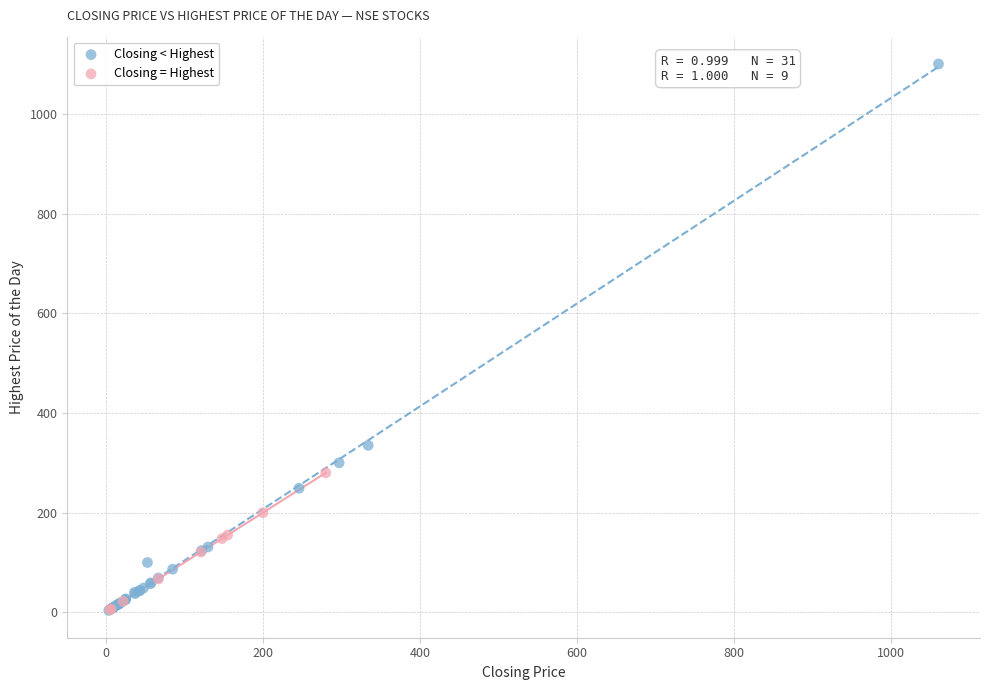

Which series has the widest spread of Y values?

Closing < Highest